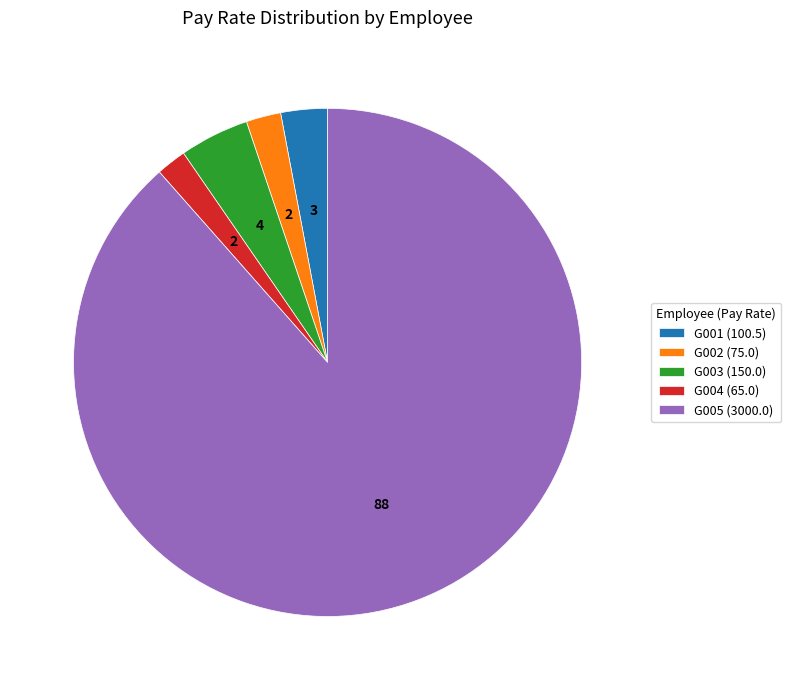

Approximately how many times larger is the value at G004 compared to G003?

0.4